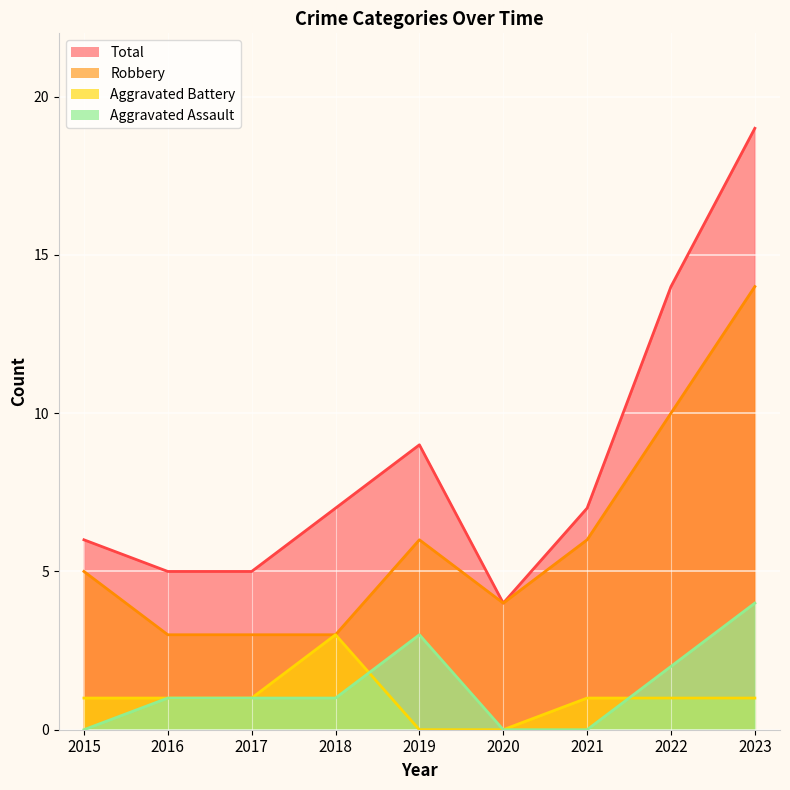

At how many categories does at least one series exceed 1?

9